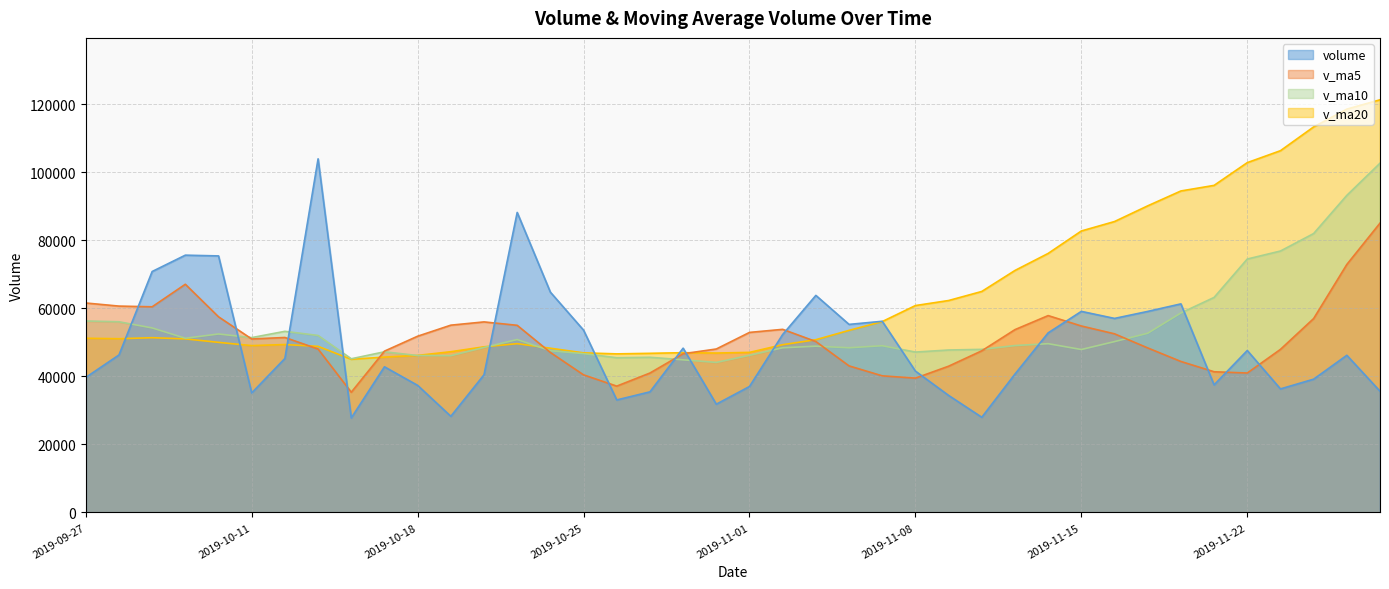

What is the sum of the v_ma20 values at 2019-11-05 and 2019-11-11?

113025.7